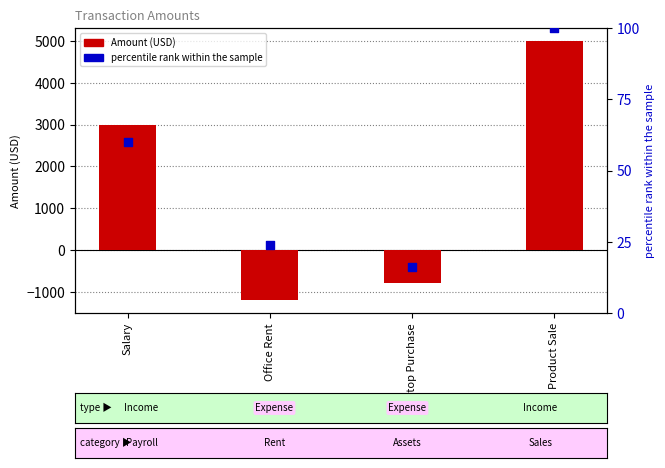

What is the total value across all series at Laptop Purchase?

-784